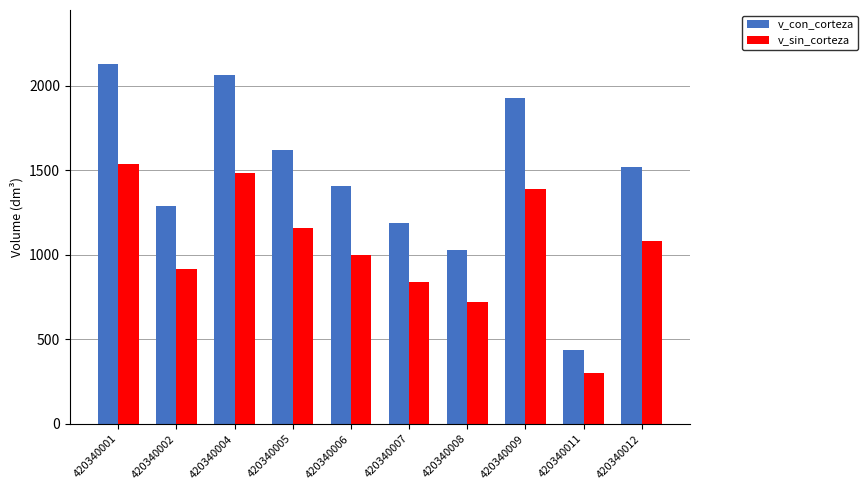

Does the chart contain any negative values?

No